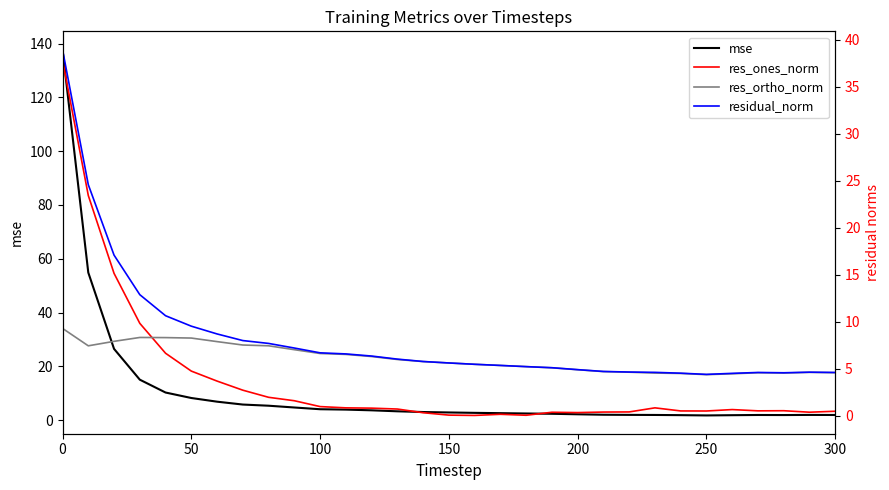

Reading left to right, extract all data points from this chart.

mse: 137.8	54.9	26.5	15.0	10.3	8.2	6.9	5.8	5.4	4.7	4.1	3.9	3.7	3.3	3.0	2.9	2.7	2.6	2.5	2.4	2.2	2.0	2.0	1.9	1.9	1.8	1.8	1.9	1.9	1.9	1.9
res_ones_norm: 37.8	23.4	15.1	9.8	6.6	4.7	3.7	2.7	2.0	1.6	1.0	0.8	0.8	0.7	0.3	0.1	0.0	0.1	0.0	0.4	0.3	0.4	0.4	0.8	0.5	0.5	0.6	0.5	0.5	0.4	0.5
res_ortho_norm: 9.3	7.4	7.9	8.3	8.3	8.3	7.9	7.5	7.4	7.0	6.6	6.5	6.3	6.0	5.8	5.6	5.5	5.3	5.2	5.1	4.9	4.7	4.6	4.5	4.5	4.4	4.5	4.6	4.5	4.6	4.6
residual_norm: 38.9	24.6	17.1	12.9	10.6	9.5	8.7	8.0	7.7	7.2	6.7	6.6	6.3	6.0	5.8	5.6	5.5	5.3	5.2	5.1	4.9	4.7	4.6	4.6	4.5	4.4	4.5	4.6	4.6	4.6	4.6